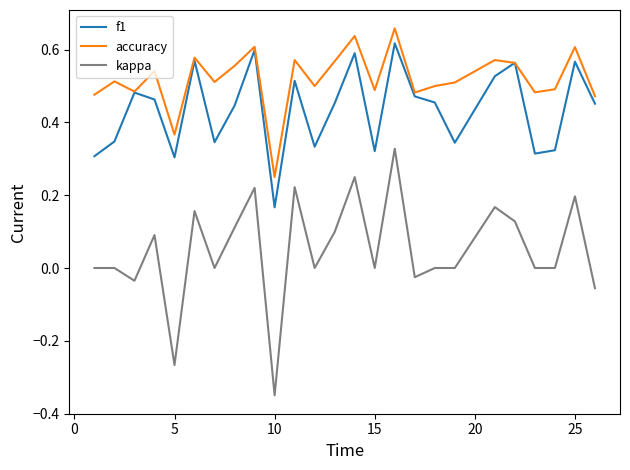

Which series has the largest total across all categories?

accuracy